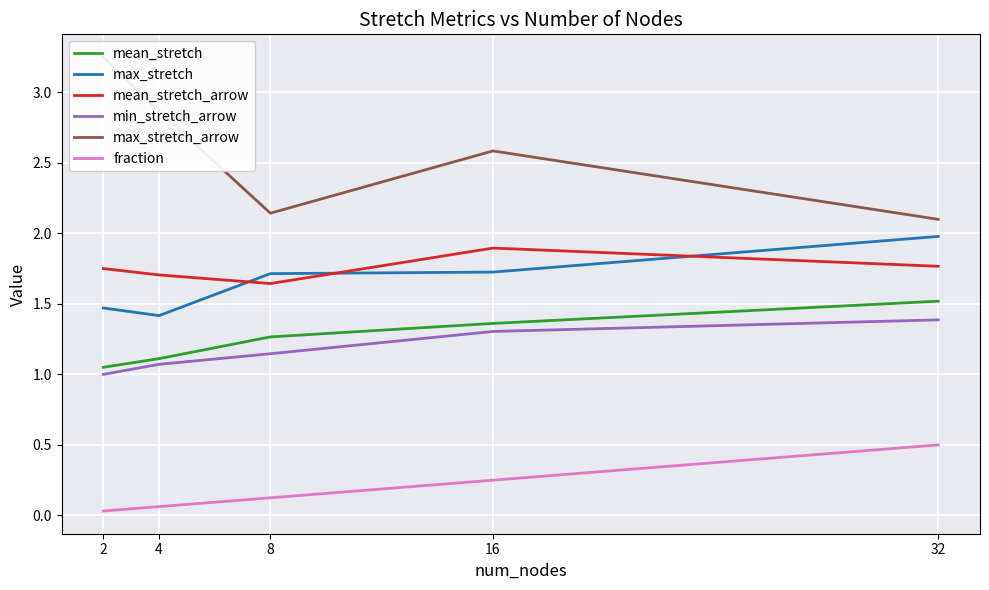

How many lines are shown in the chart?

6